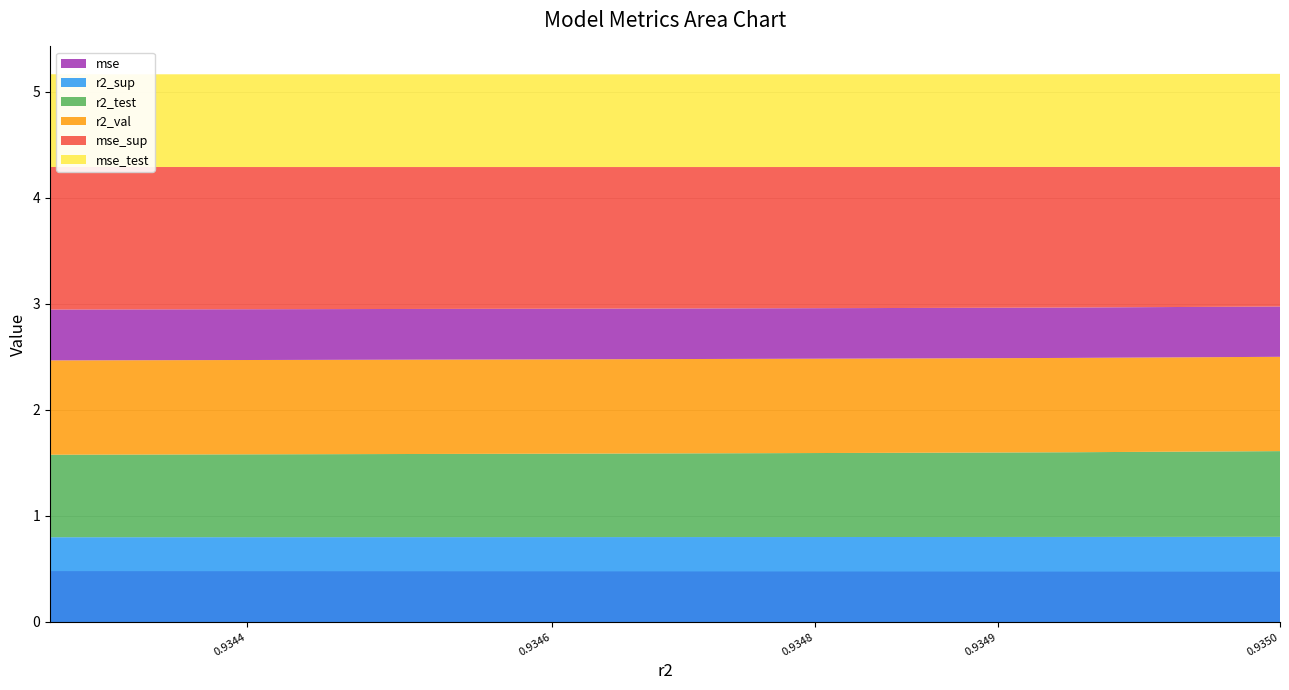

Reading right to left, what are all the values shown in this chart?

r2_sup: model_6_15_9=0.8	model_6_15_8=0.8	model_6_15_7=0.8	model_6_15_6=0.8	model_6_15_5=0.8	model_6_15_4=0.8	model_6_15_3=0.8	model_6_15_2=0.8	model_6_15_1=0.8	model_6_15_0=0.8
r2_test: model_6_15_9=0.9	model_6_15_8=0.9	model_6_15_7=0.9	model_6_15_6=0.9	model_6_15_5=0.9	model_6_15_4=0.9	model_6_15_3=0.9	model_6_15_2=0.9	model_6_15_1=0.9	model_6_15_0=0.9
r2_val: model_6_15_9=0.8	model_6_15_8=0.8	model_6_15_7=0.8	model_6_15_6=0.8	model_6_15_5=0.8	model_6_15_4=0.8	model_6_15_3=0.8	model_6_15_2=0.8	model_6_15_1=0.8	model_6_15_0=0.8
mse: model_6_15_9=0.5	model_6_15_8=0.5	model_6_15_7=0.5	model_6_15_6=0.5	model_6_15_5=0.5	model_6_15_4=0.5	model_6_15_3=0.5	model_6_15_2=0.5	model_6_15_1=0.5	model_6_15_0=0.5
mse_sup: model_6_15_9=1.3	model_6_15_8=1.3	model_6_15_7=1.3	model_6_15_6=1.3	model_6_15_5=1.3	model_6_15_4=1.3	model_6_15_3=1.3	model_6_15_2=1.3	model_6_15_1=1.3	model_6_15_0=1.3
mse_test: model_6_15_9=0.9	model_6_15_8=0.9	model_6_15_7=0.9	model_6_15_6=0.9	model_6_15_5=0.9	model_6_15_4=0.9	model_6_15_3=0.9	model_6_15_2=0.9	model_6_15_1=0.9	model_6_15_0=0.9